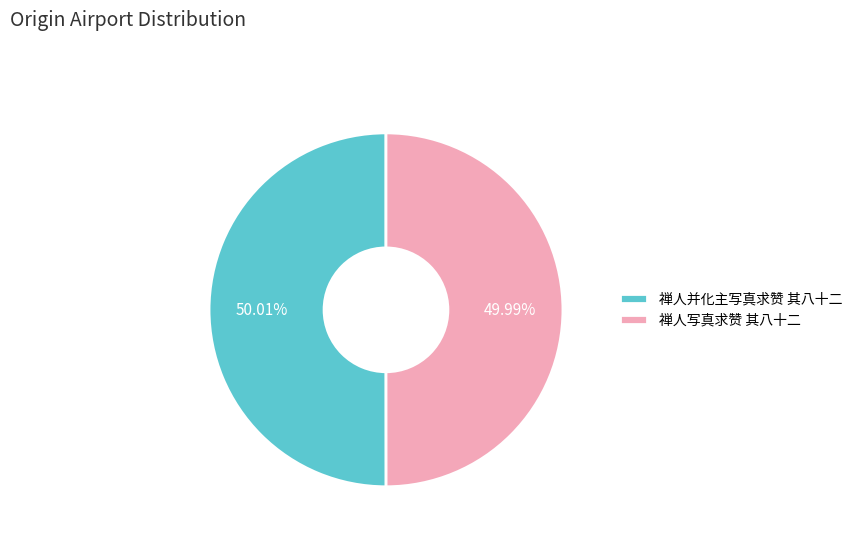

To the nearest percent, what portion does 禅人写真求赞 其八十二 represent?

50%